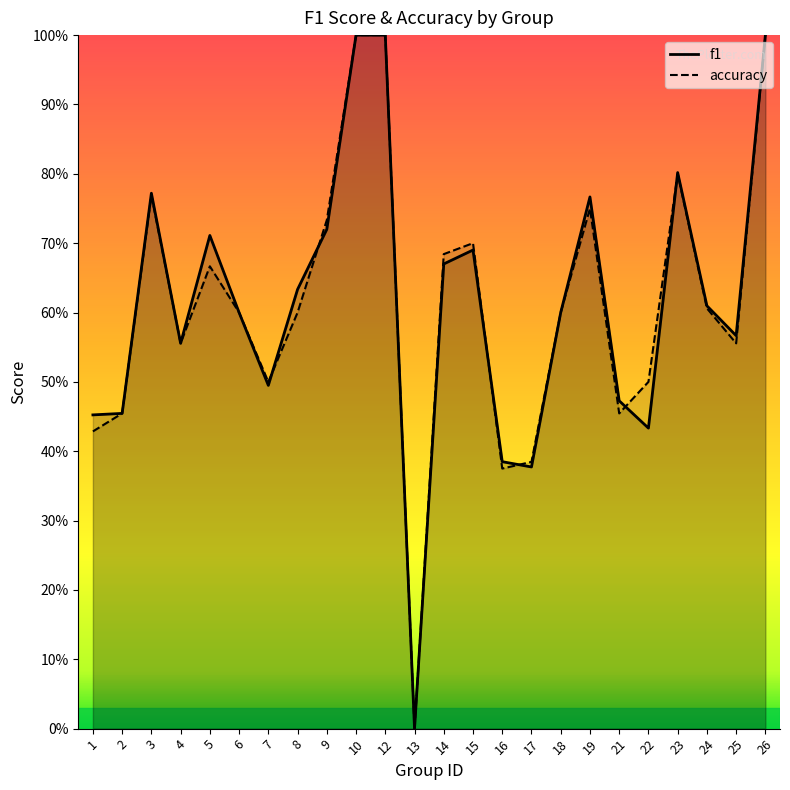

At which category is the sum across all series the highest?

10